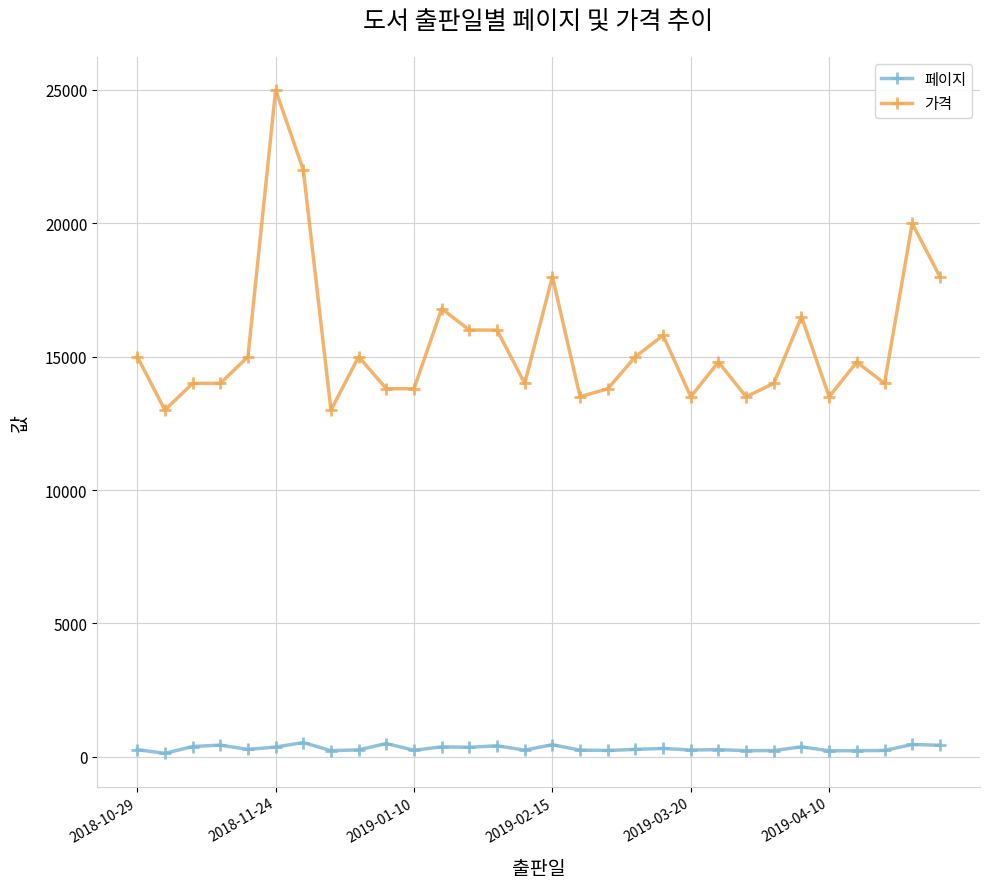

True or false: 가격 has more than 2 interior local peaks.

True